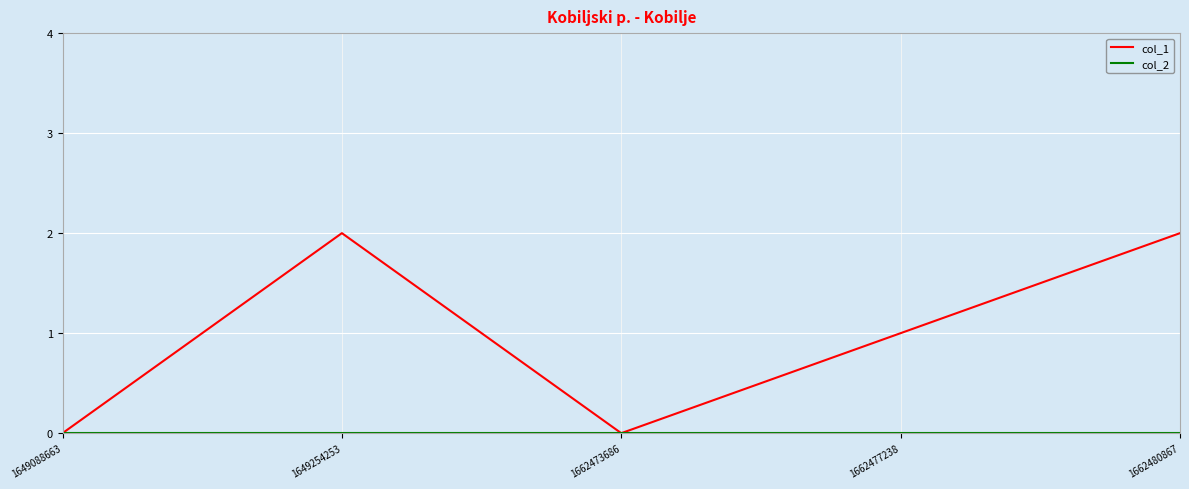

At which label does col_1 first exceed 1?

1649254253